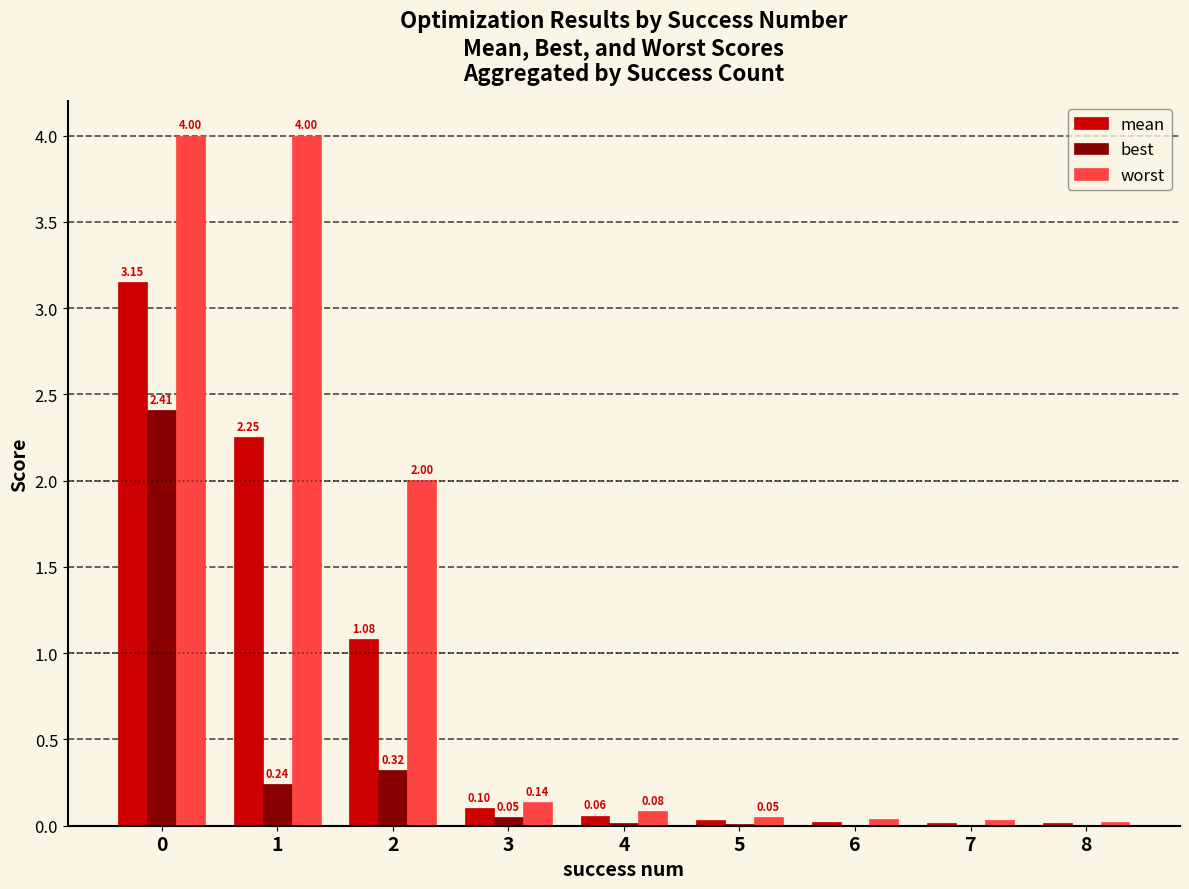

What is the sum of the worst values at 6 and 2?

2.0